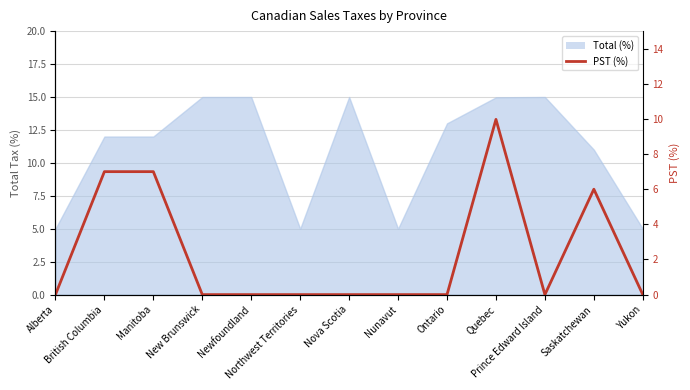

How many lines are shown in the chart?

1